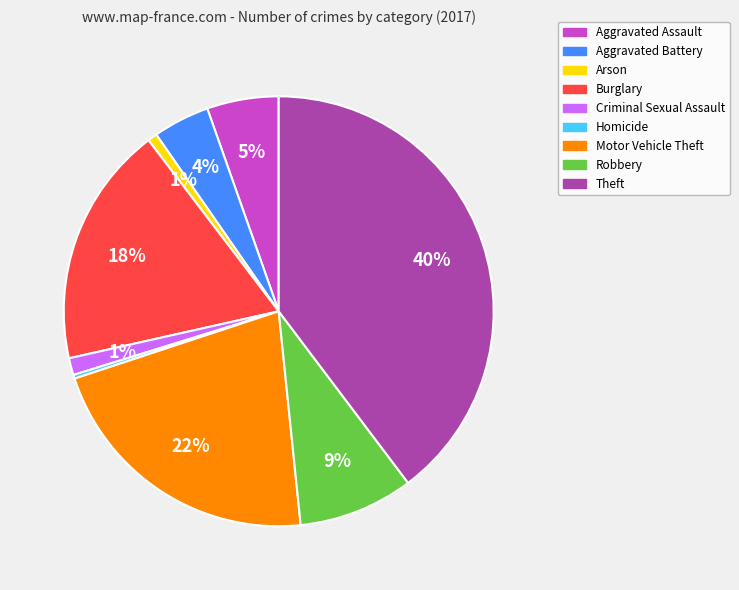

Does Criminal Sexual Assault account for over 50% of the chart?

No